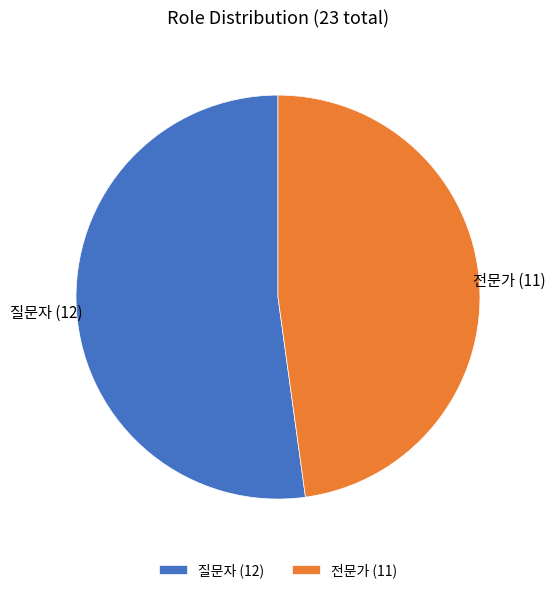

Which slice is the largest?

질문자